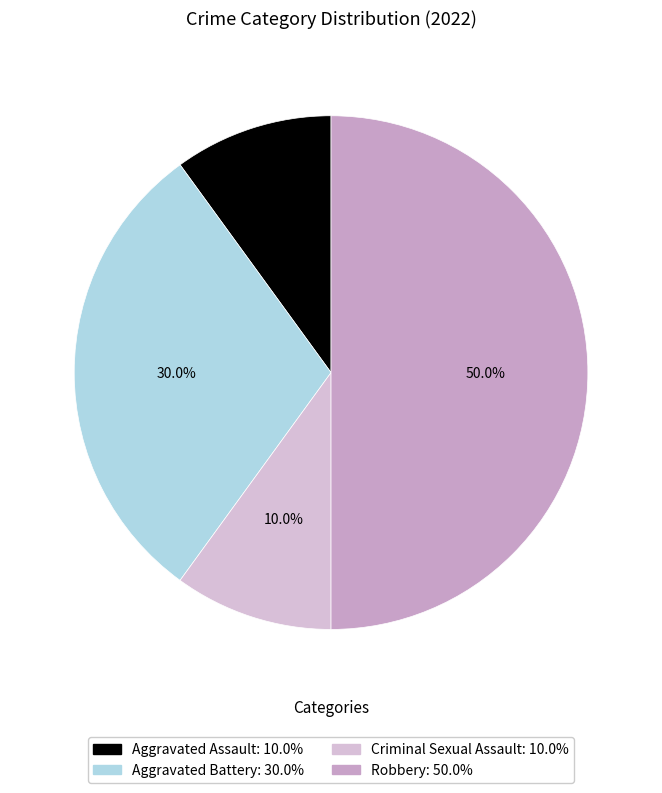

To the nearest percent, what percentage of the pie is Criminal Sexual Assault?

10%